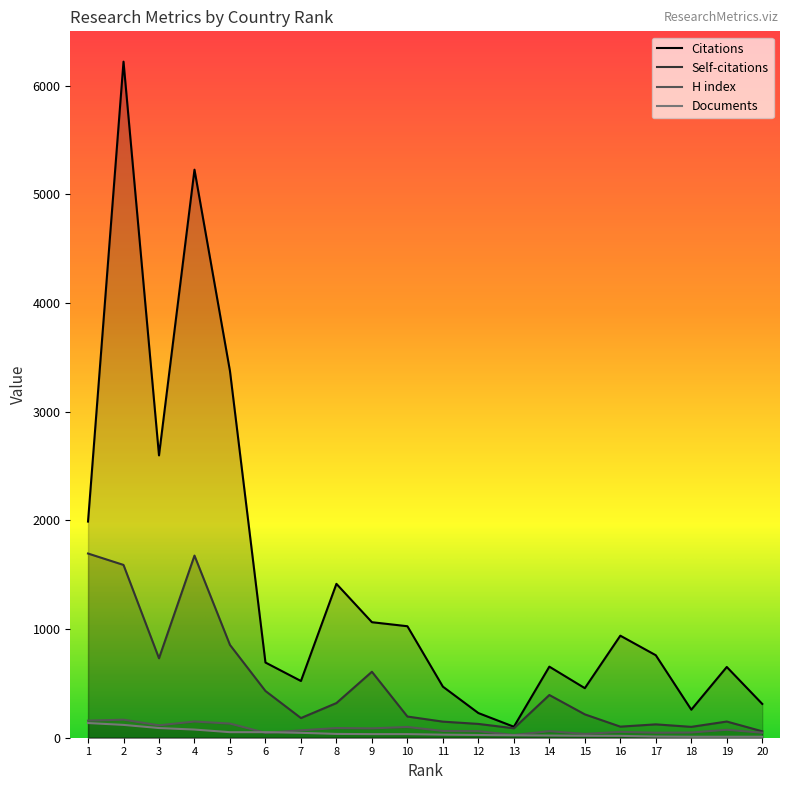

Between 5 and 17, which series saw the biggest shift?

Citations